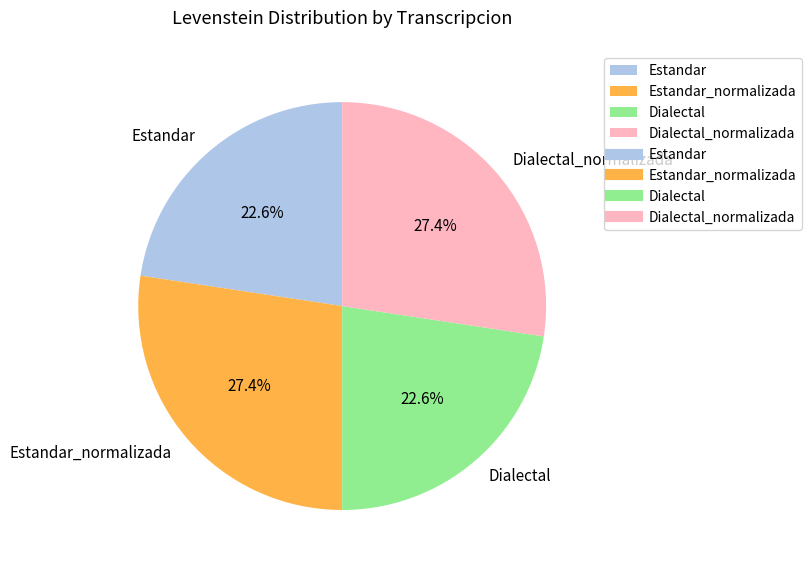

True or false: Estandar accounts for 14% of the total.

False